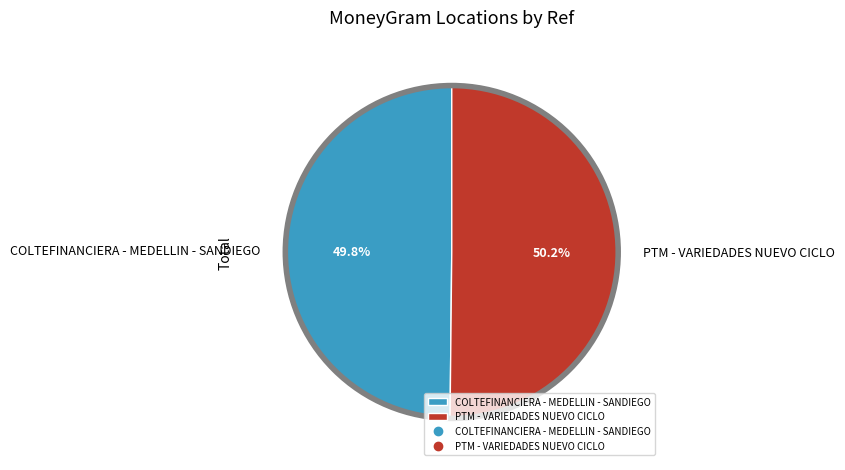

To the nearest percent, what is the average slice percentage?

50%